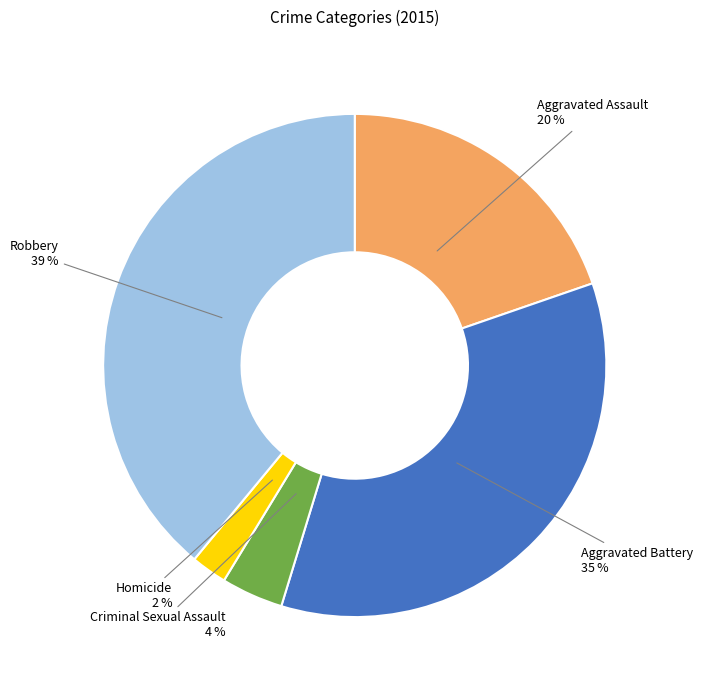

To the nearest percent, what is the difference between the Criminal Sexual Assault and Aggravated Assault slice percentages?

16%